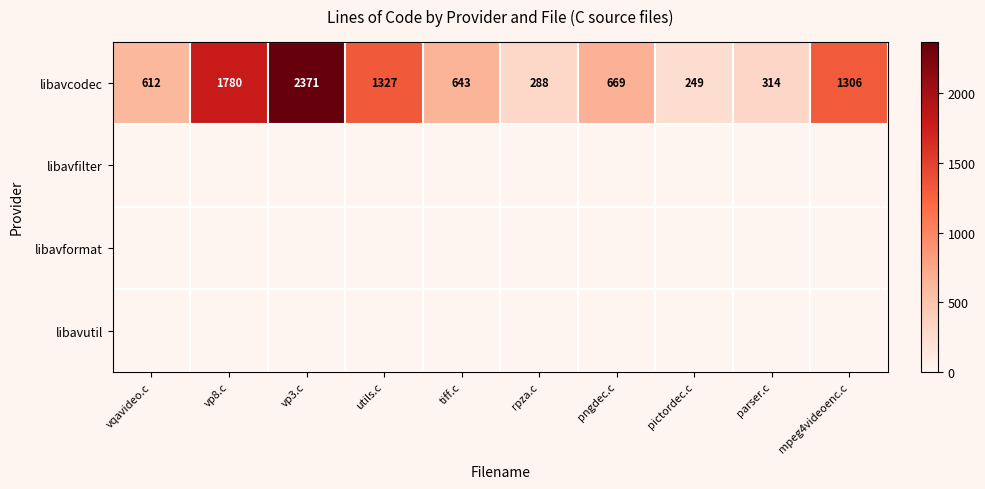

Where does the libavcodec series first go above 669?

vp8.c